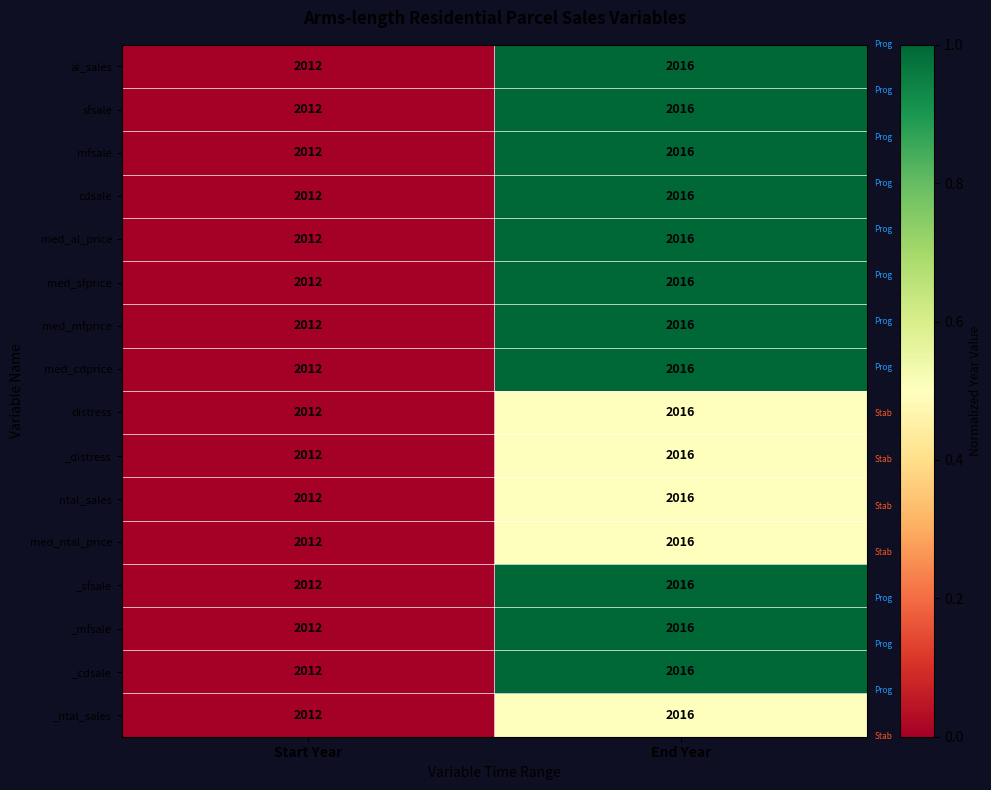

The _mfsale series shows 2012 at Start Year. True or false?

True